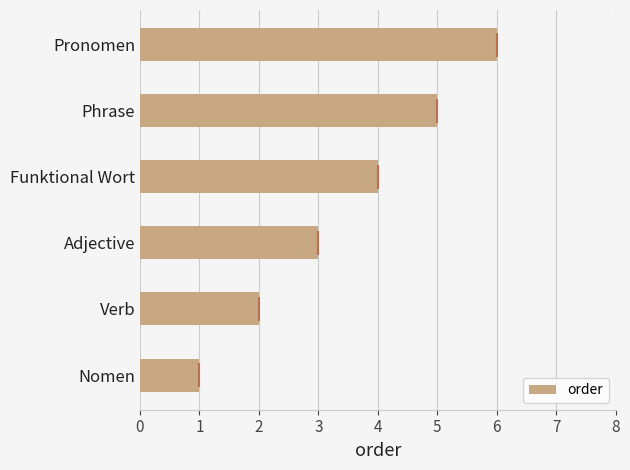

The value at 1 is 3. True or false?

False